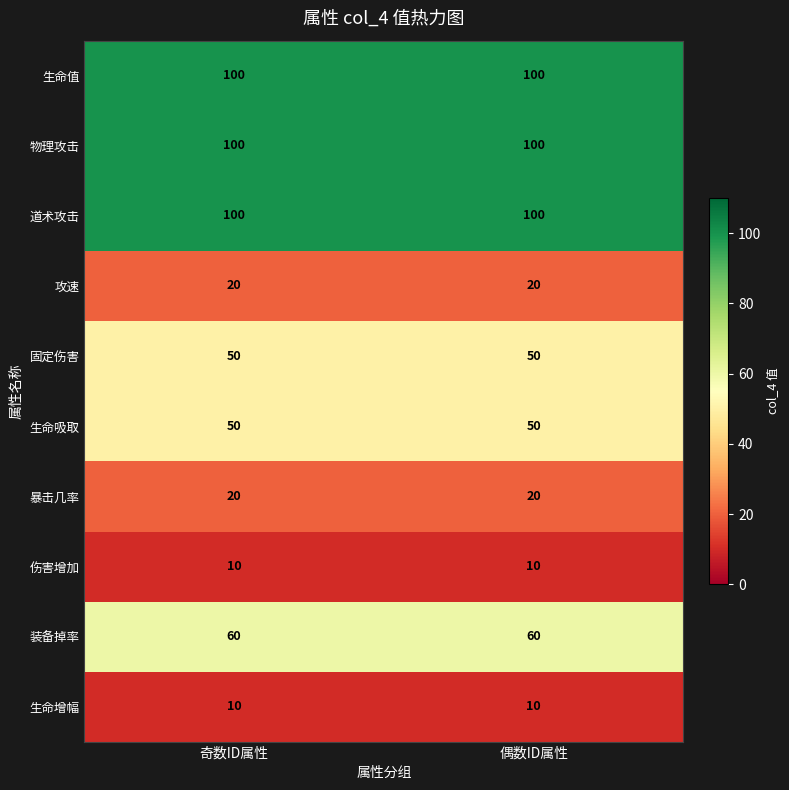

The value of 攻速 at 偶数ID属性 is 35. True or false?

False